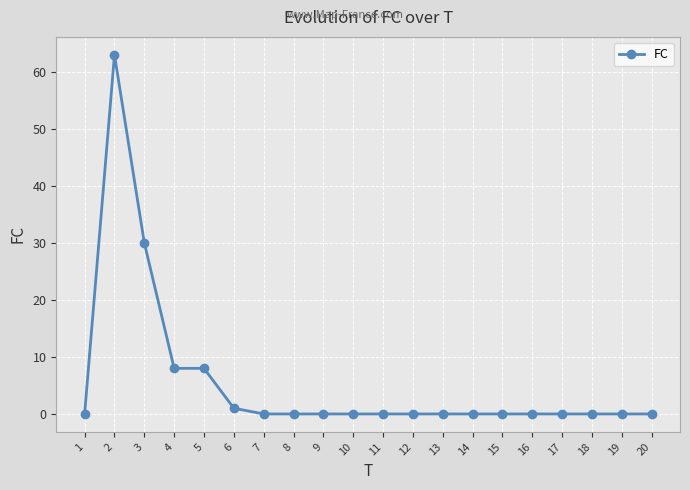

Where is the first local maximum?

2